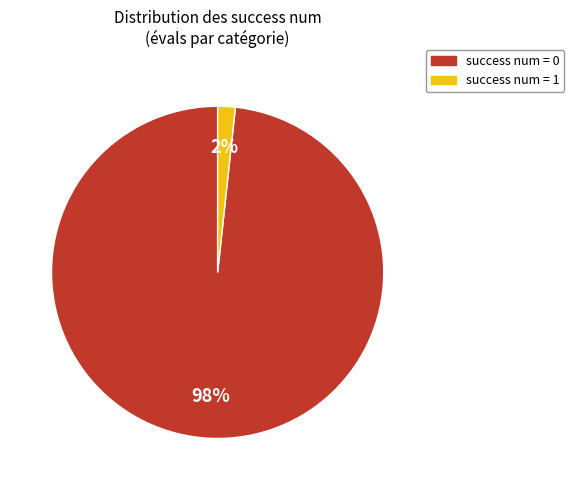

To the nearest percent, what is the average slice percentage?

50%